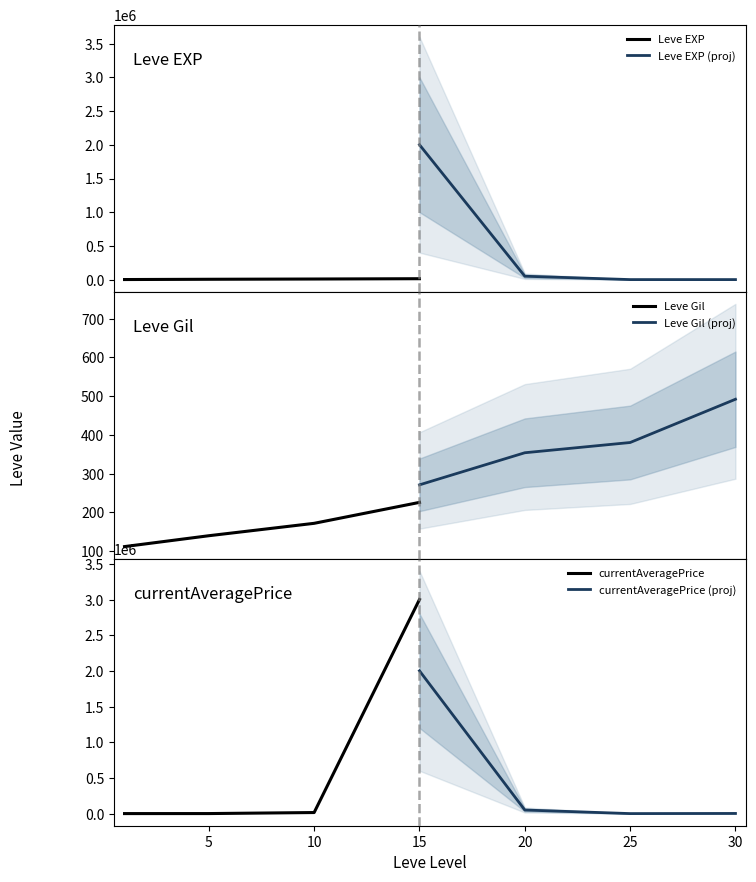

At which label does Leve Gil first exceed 172?

15